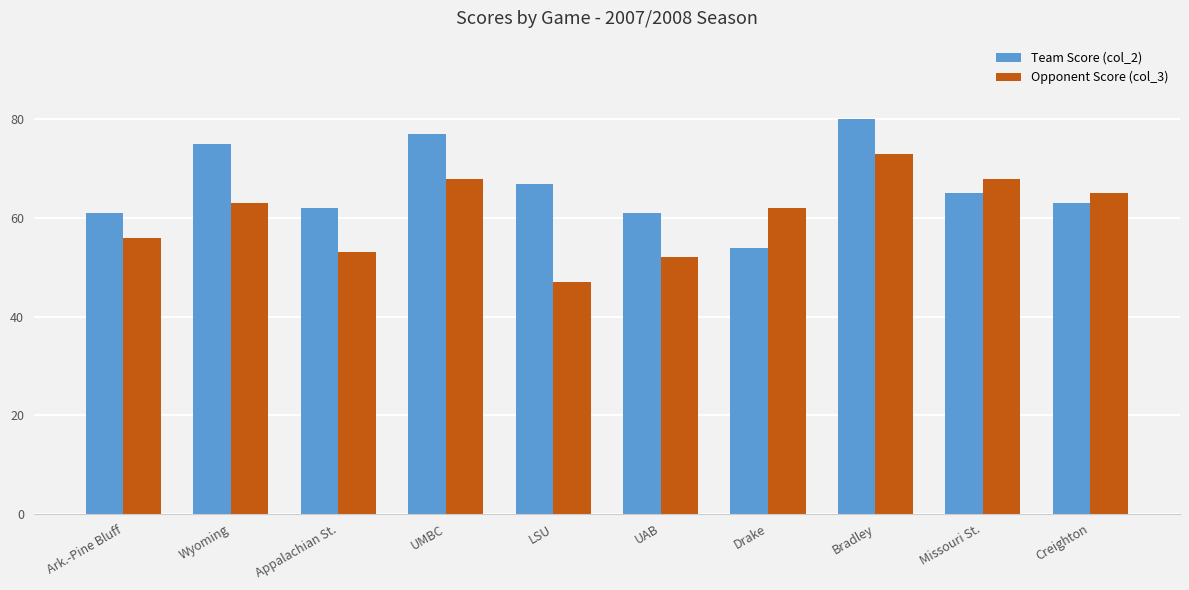

How many distinct data groups are displayed?

2